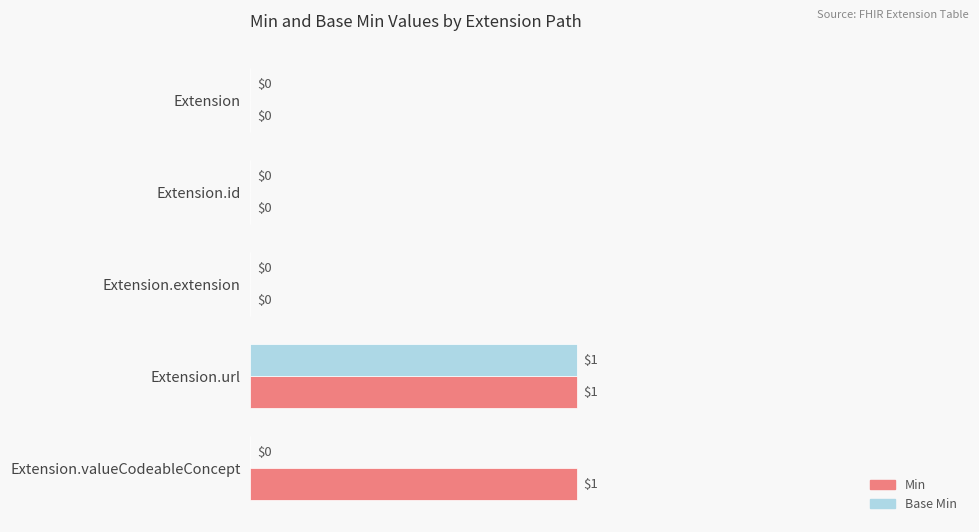

The value of Base Min at Extension.url is 1. True or false?

True